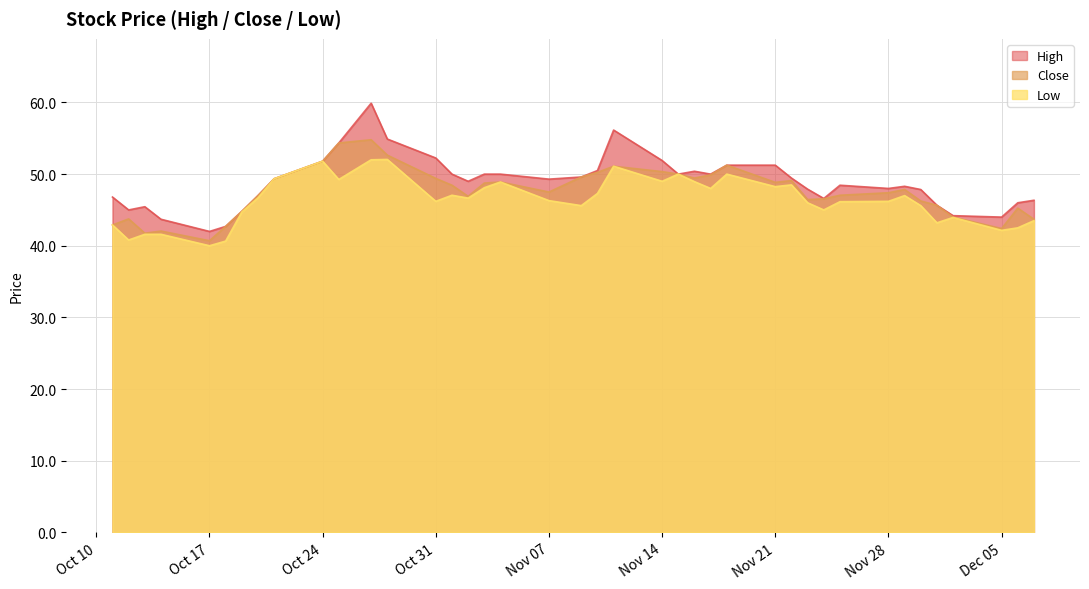

True or false: Low and Close intersect in this chart.

False